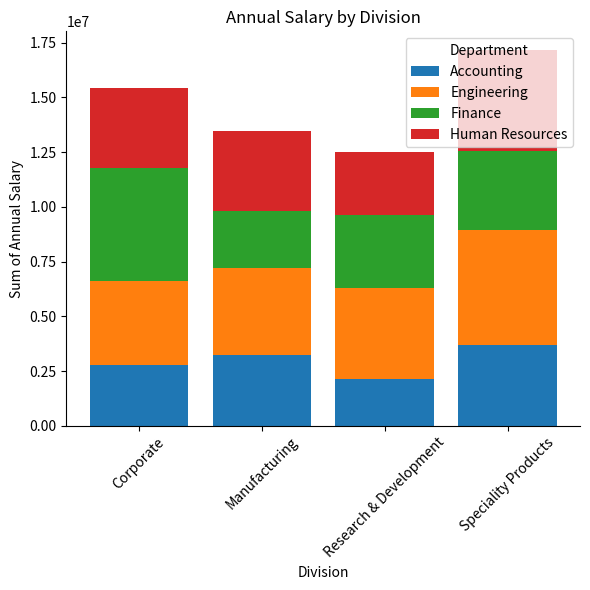

How many bars are there in total?

4